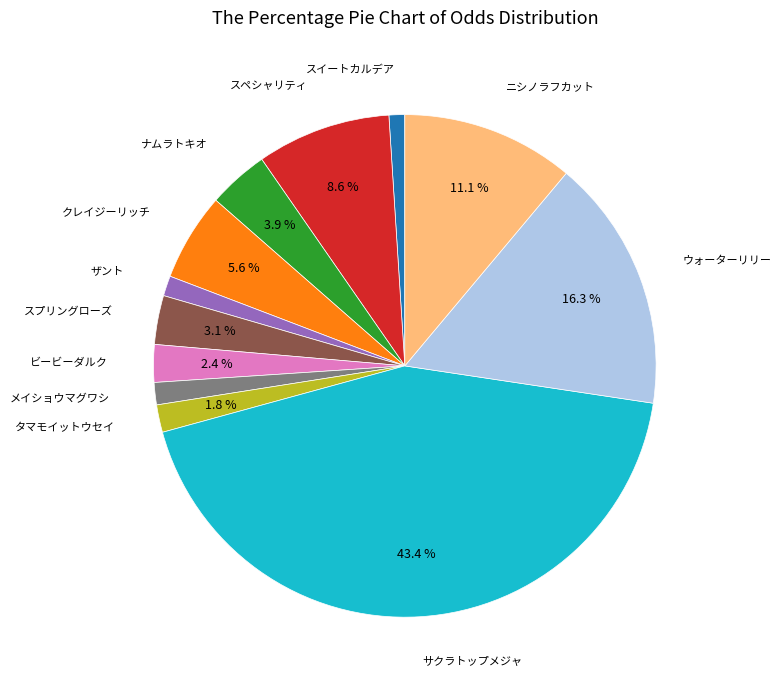

Is there a majority slice in this chart?

No